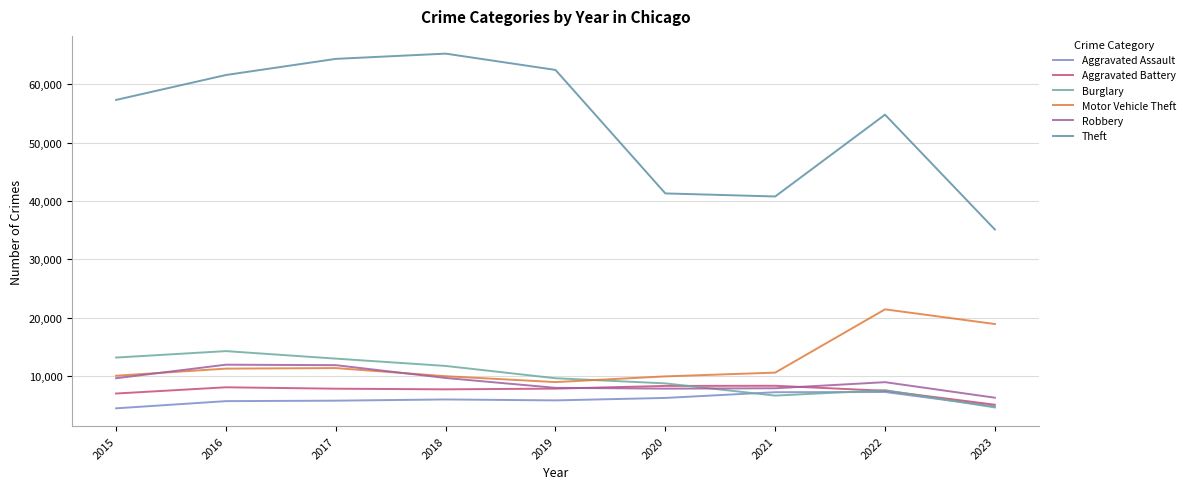

True or false: Robbery and Aggravated Assault cross at least once.

False